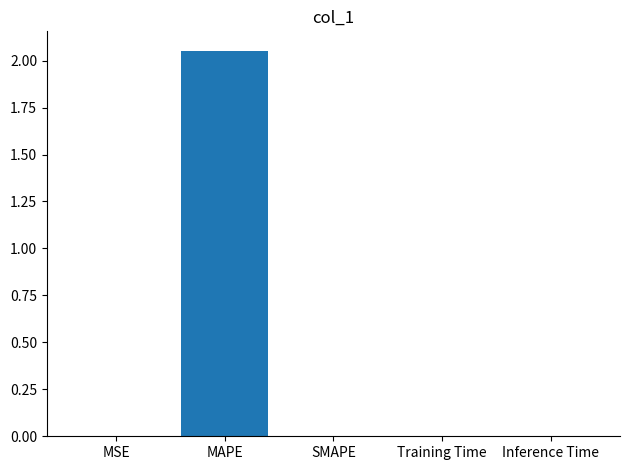

Which label corresponds to the largest value in the chart?

MAPE